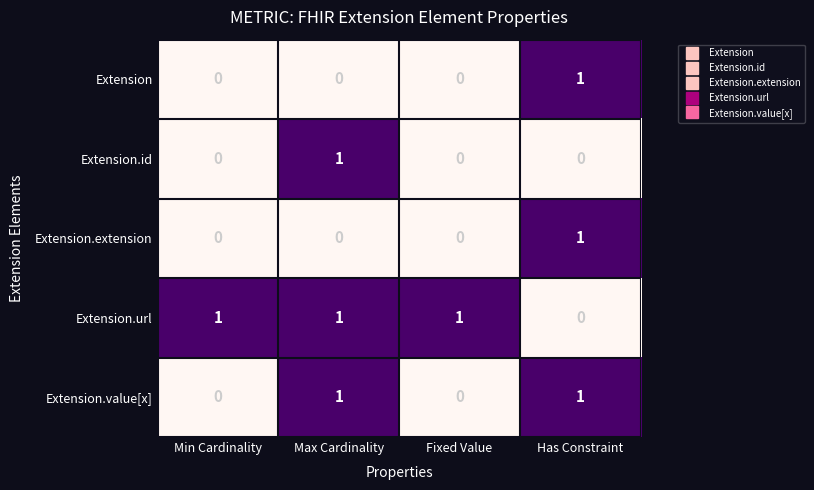

At how many categories does at least one series exceed 0?

4